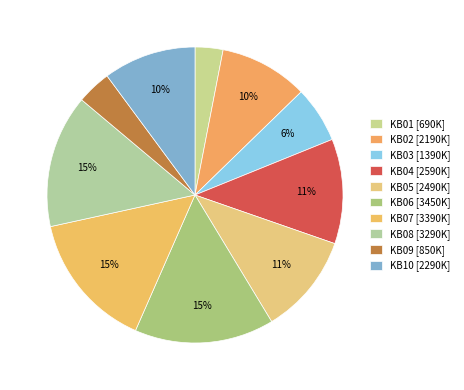

To the nearest percent, what percentage of the pie is KB06?

15%